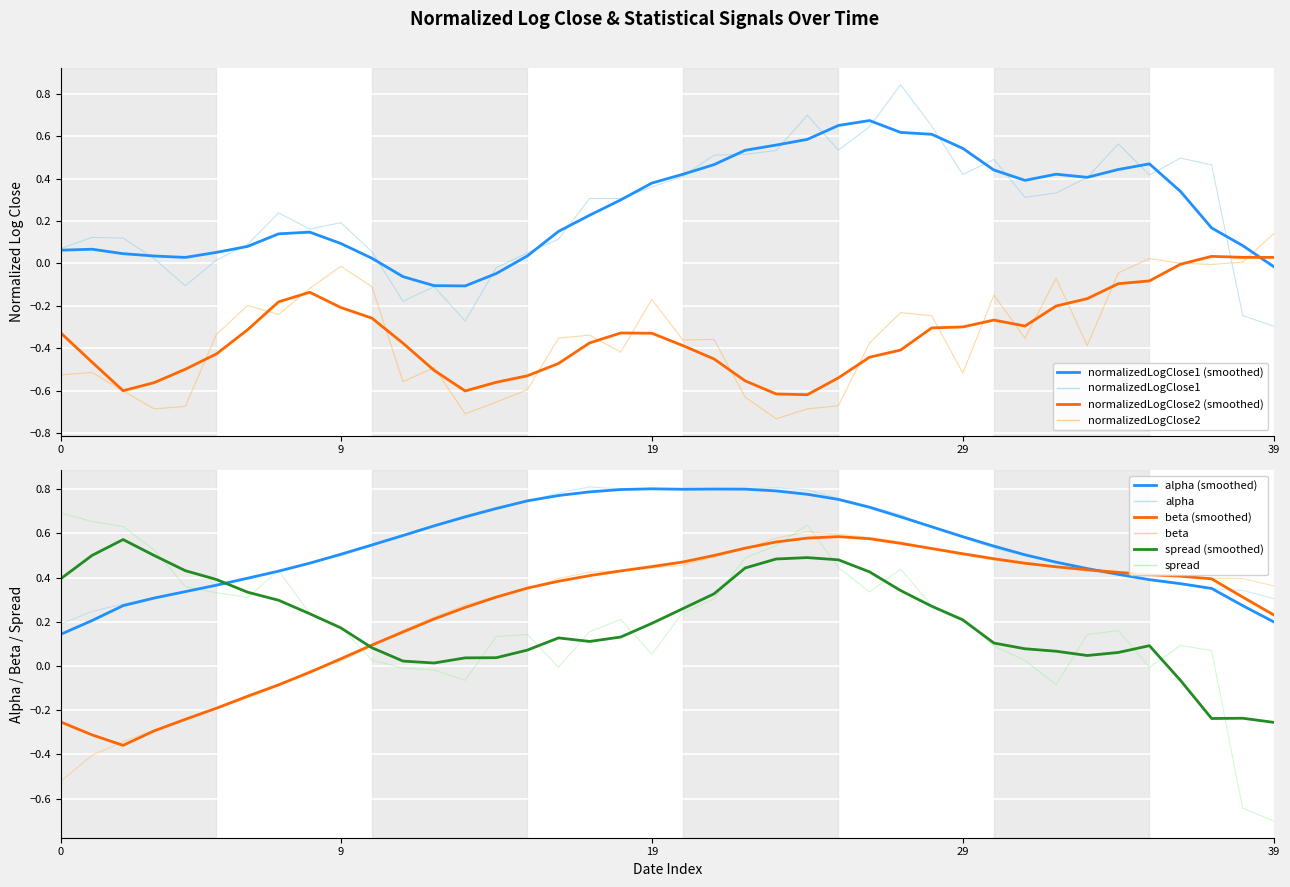

Between alpha and 25, which series saw the biggest shift?

beta